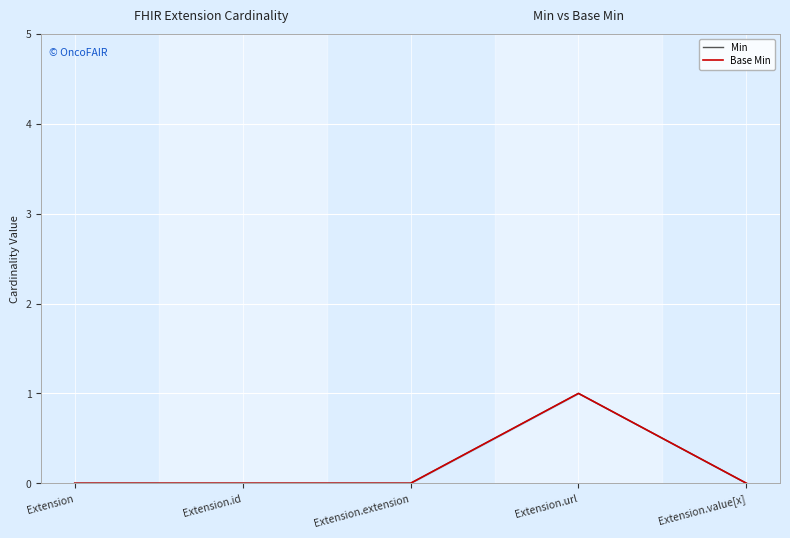

What is the difference between the maximum and minimum values in the Base Min series?

1